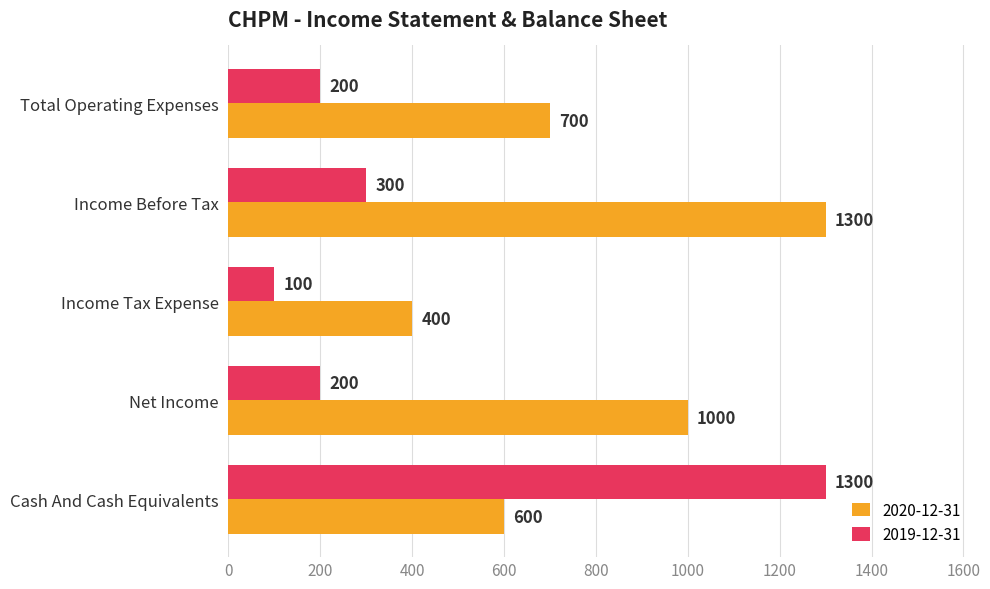

What is the difference between the 2020-12-31 values at Income Before Tax and Income Tax Expense?

900